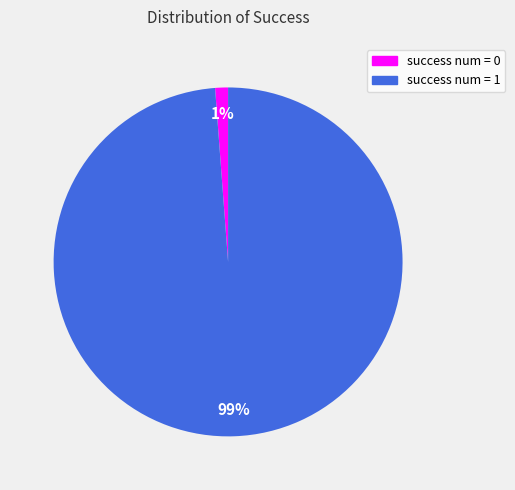

Is there any slice that represents more than half of the pie?

Yes